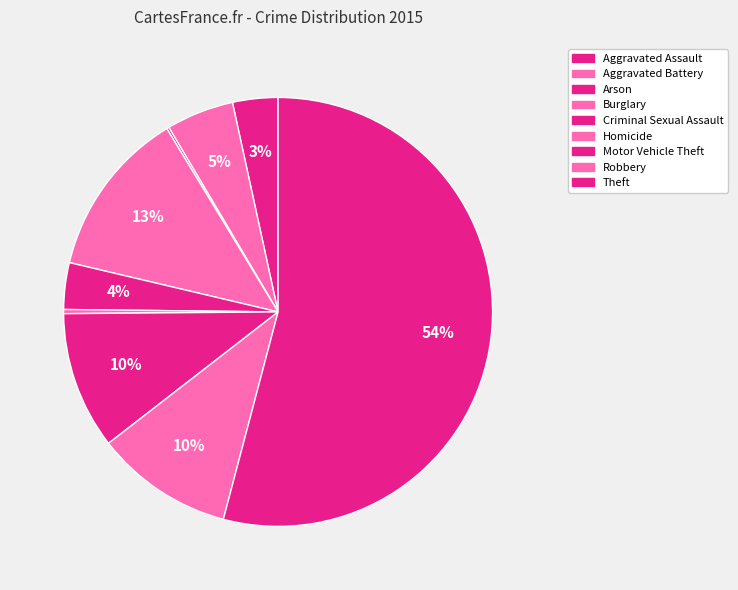

To the nearest percent, what portion does Criminal Sexual Assault represent?

4%